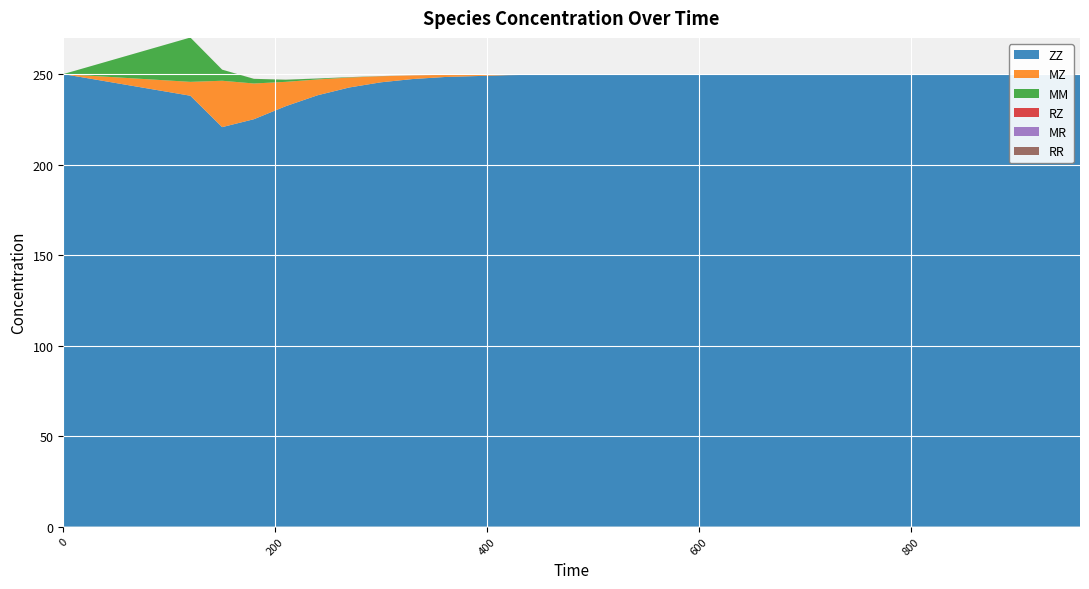

Reading left to right, transcribe all the data shown in this chart.

ZZ: 0=250.0	120=238.0	150=220.7	180=225.1	210=232.2	240=238.3	270=242.6	300=245.5	330=247.3	360=248.4	420=249.4	480=249.8	540=249.9	600=249.9	660=250.0	720=250.0	780=250.0	840=250.0	900=250.0	960=250.0
MZ: 0=0.0	120=7.7	150=25.6	180=19.7	210=13.5	240=8.8	270=5.5	300=3.3	330=2.0	360=1.2	420=0.4	480=0.1	540=0.0	600=0.0	660=0.0	720=0.0	780=0.0	840=0.0	900=0.0	960=0.0
MM: 0=0.0	120=24.5	150=6.1	180=2.6	210=1.2	240=0.5	270=0.2	300=0.1	330=0.0	360=0.0	420=0.0	480=0.0	540=0.0	600=0.0	660=0.0	720=0.0	780=0.0	840=0.0	900=0.0	960=0.0
RZ: 0=0.0	120=0.0	150=0.0	180=0.0	210=0.0	240=0.0	270=0.0	300=0.0	330=0.0	360=0.0	420=0.0	480=0.0	540=0.0	600=0.0	660=0.0	720=0.0	780=0.0	840=0.0	900=0.0	960=0.0
MR: 0=0.0	120=0.0	150=0.0	180=0.0	210=0.0	240=0.0	270=0.0	300=0.0	330=0.0	360=0.0	420=0.0	480=0.0	540=0.0	600=0.0	660=0.0	720=0.0	780=0.0	840=0.0	900=0.0	960=0.0
RR: 0=0.0	120=0.0	150=0.0	180=0.0	210=0.0	240=0.0	270=0.0	300=0.0	330=0.0	360=0.0	420=0.0	480=0.0	540=0.0	600=0.0	660=0.0	720=0.0	780=0.0	840=0.0	900=0.0	960=0.0